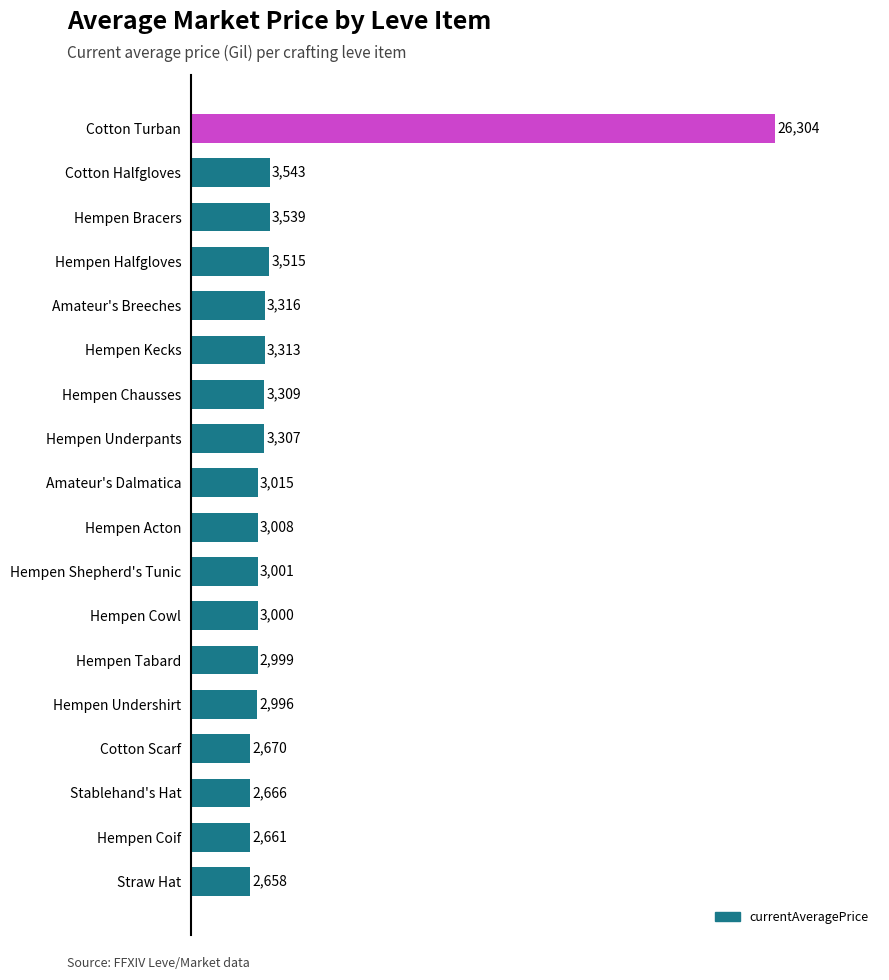

How many values are below 3015?

9